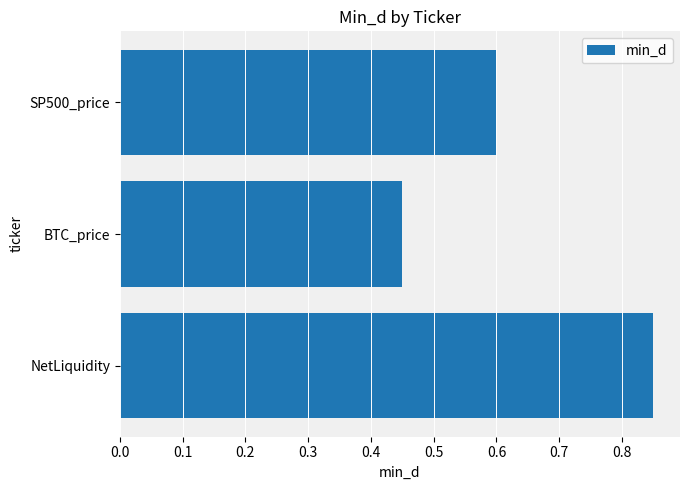

What is the sum of all values?

1.9